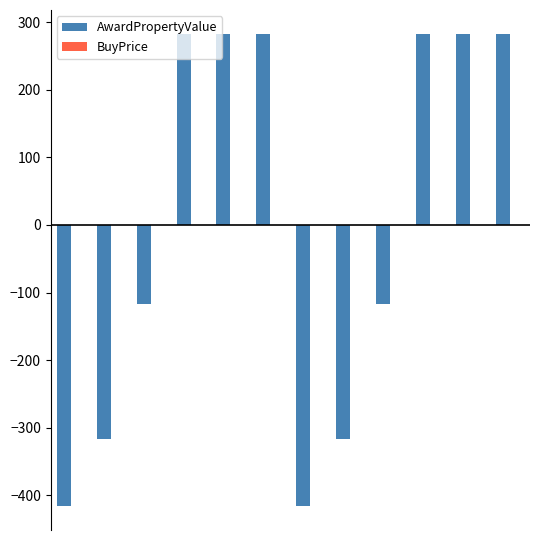

What is the difference between the maximum and minimum values?

700.0